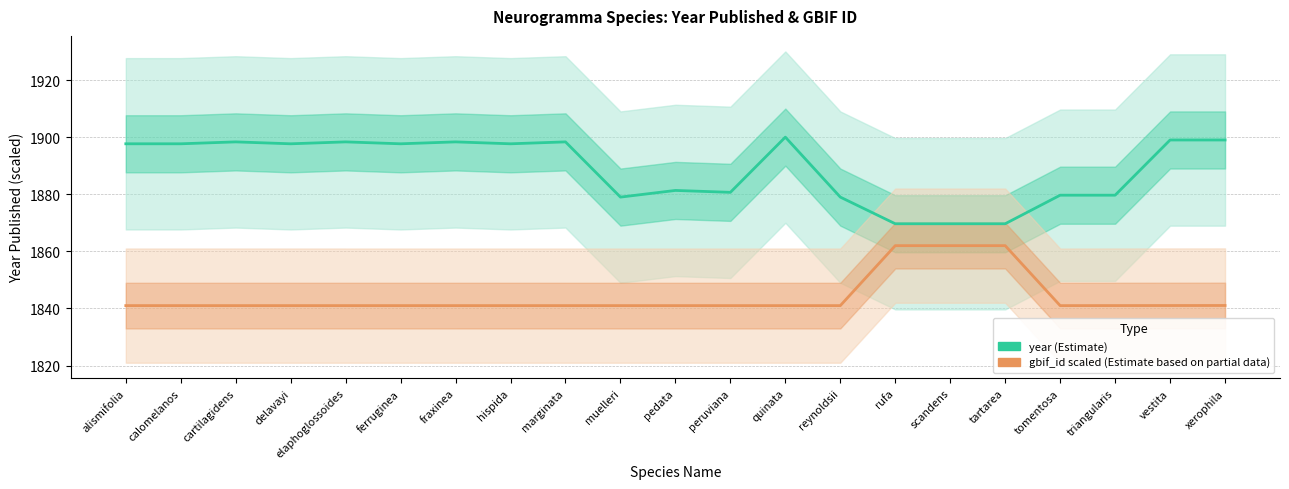

True or false: year (Estimate) and gbif_id scaled (Estimate based on partial data) cross at least once.

False